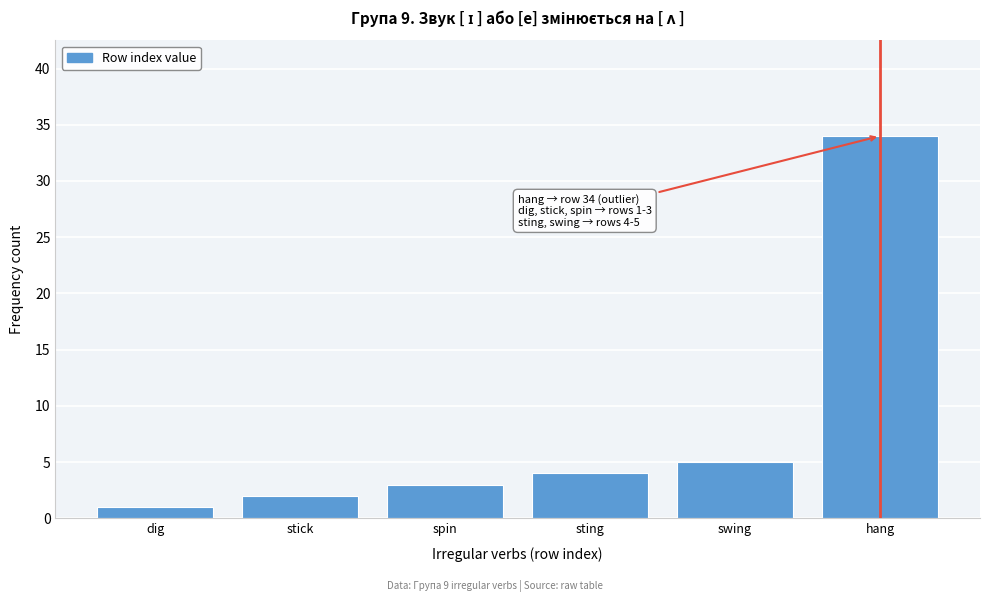

Reading left to right, what are all the values shown in this chart?

dig=1	stick=2	spin=3	sting=4	swing=5	hang=34